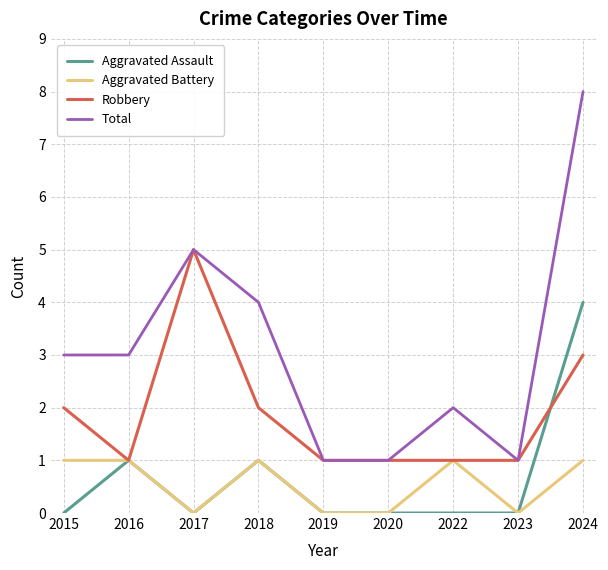

Reading left to right, transcribe all the data shown in this chart.

Aggravated Assault: 2015=0	2016=1	2017=0	2018=1	2019=0	2020=0	2022=0	2023=0	2024=4
Aggravated Battery: 2015=1	2016=1	2017=0	2018=1	2019=0	2020=0	2022=1	2023=0	2024=1
Robbery: 2015=2	2016=1	2017=5	2018=2	2019=1	2020=1	2022=1	2023=1	2024=3
Total: 2015=3	2016=3	2017=5	2018=4	2019=1	2020=1	2022=2	2023=1	2024=8